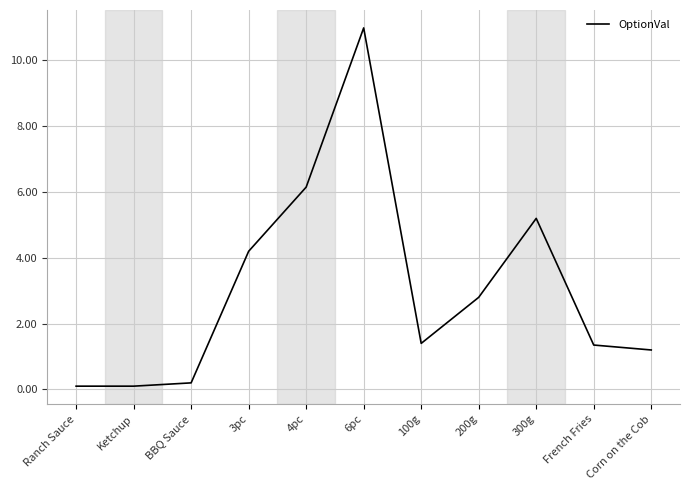

At which category does the data reach its first local peak?

6pc